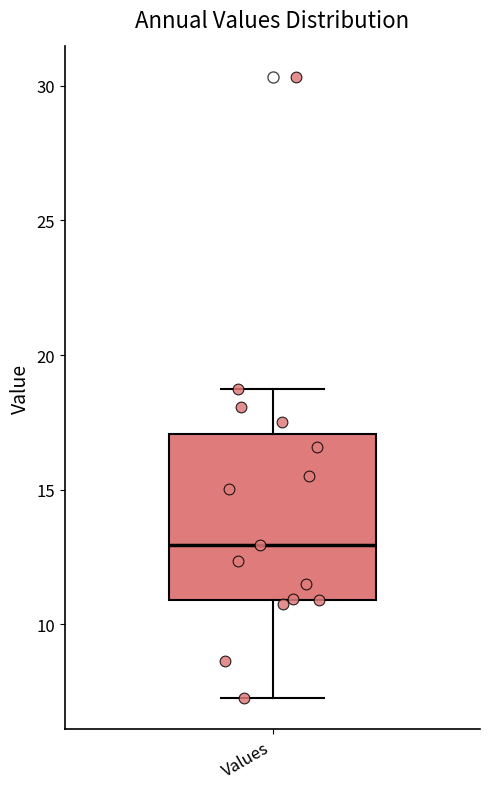

Where is the upper edge of the box for Values on the y-axis? The values are not printed on the chart, so give them approximately, as read against the axis.

17.0